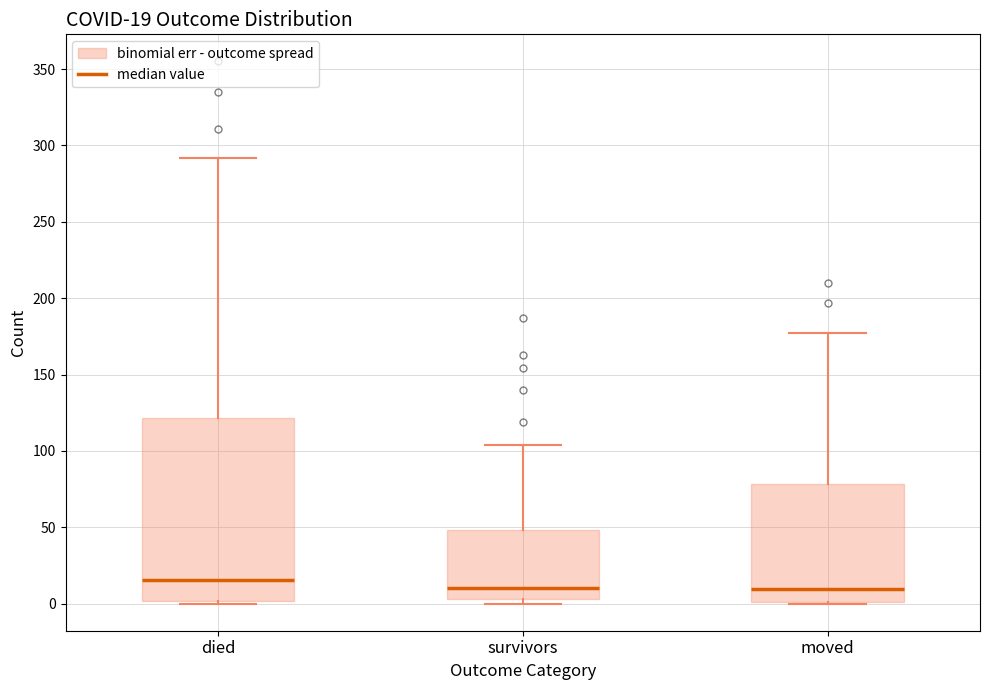

Which box's median line is the highest?

died